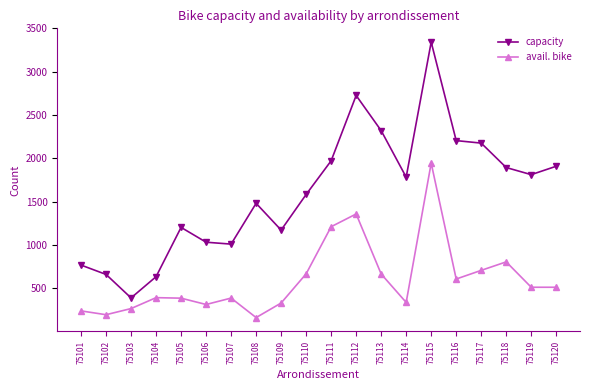

What is the value of the capacity point at the 11th from the left?

1972